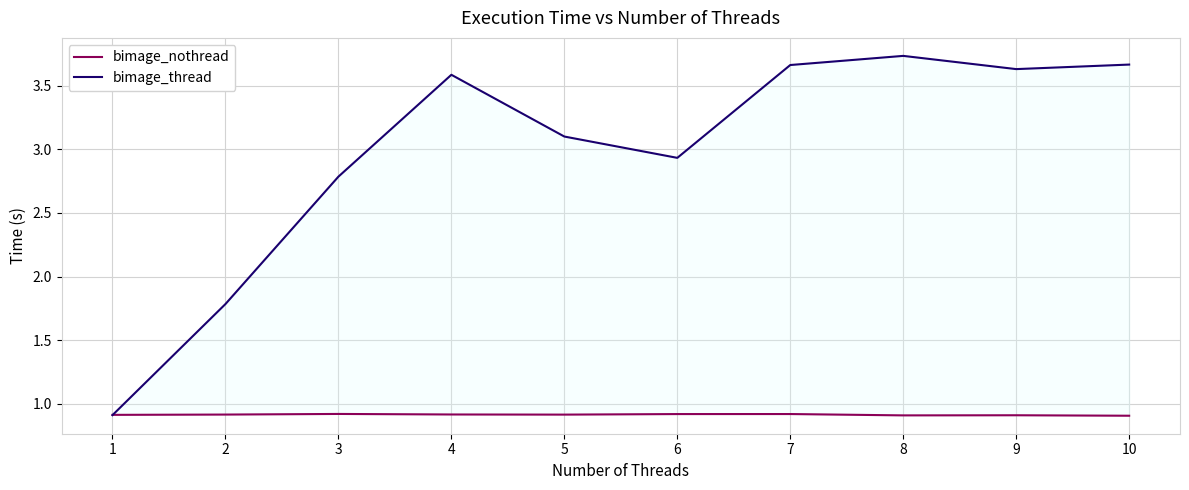

How many times do bimage_thread and bimage_nothread cross each other?

1